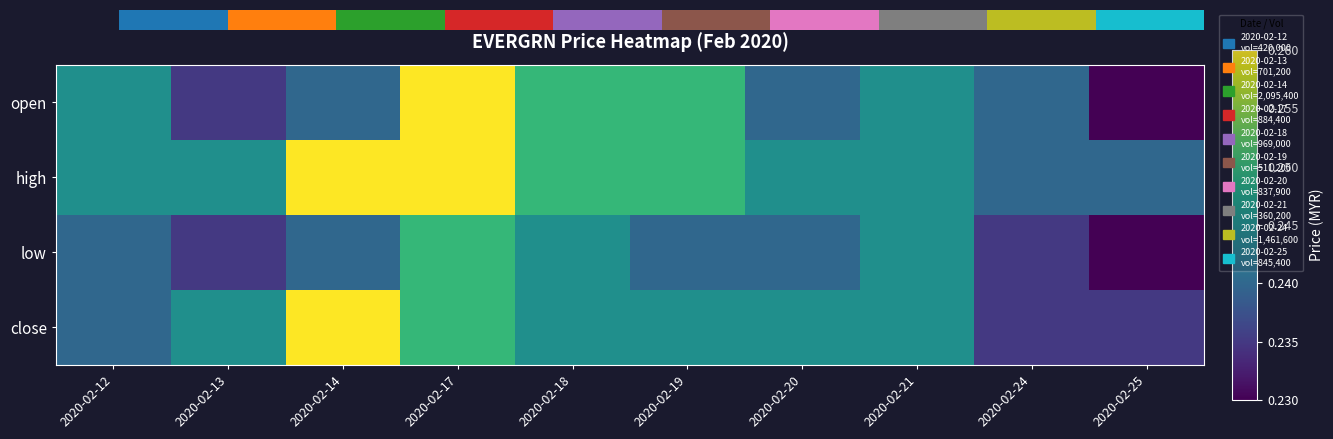

Count the high values in the range 0 to 1.

10